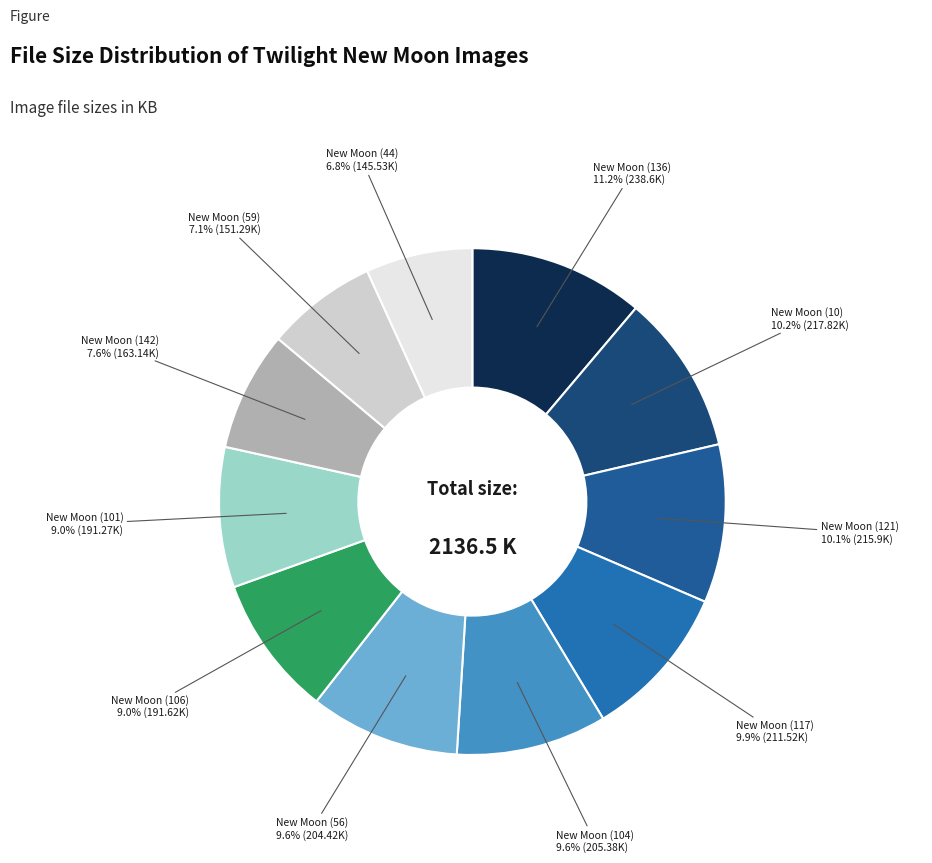

How many slices are in this pie chart?

11